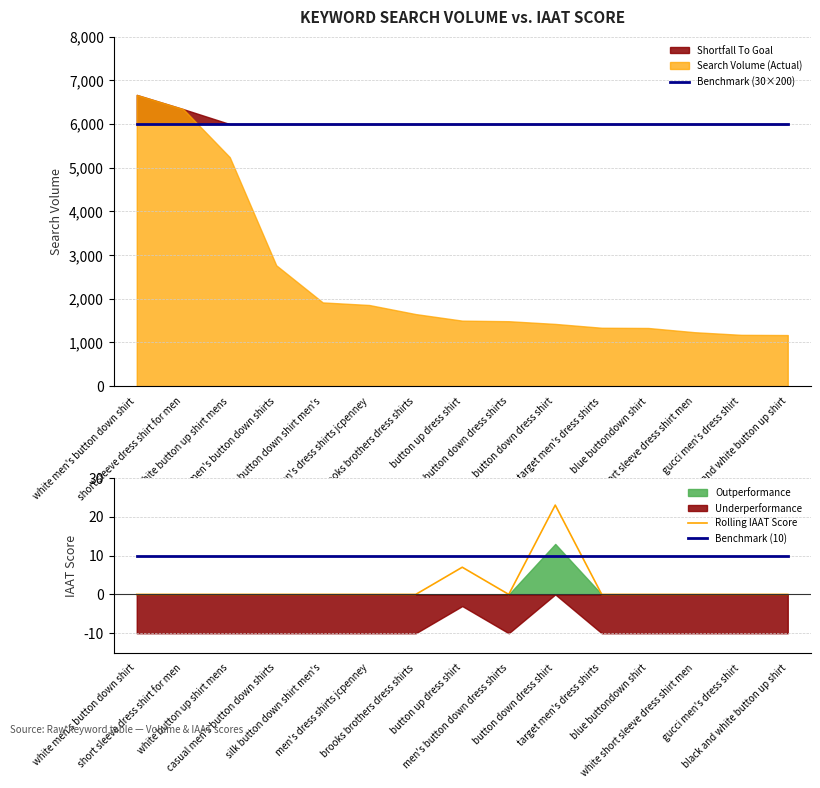

What is the total value across all series at white button up shirt mens?

6010